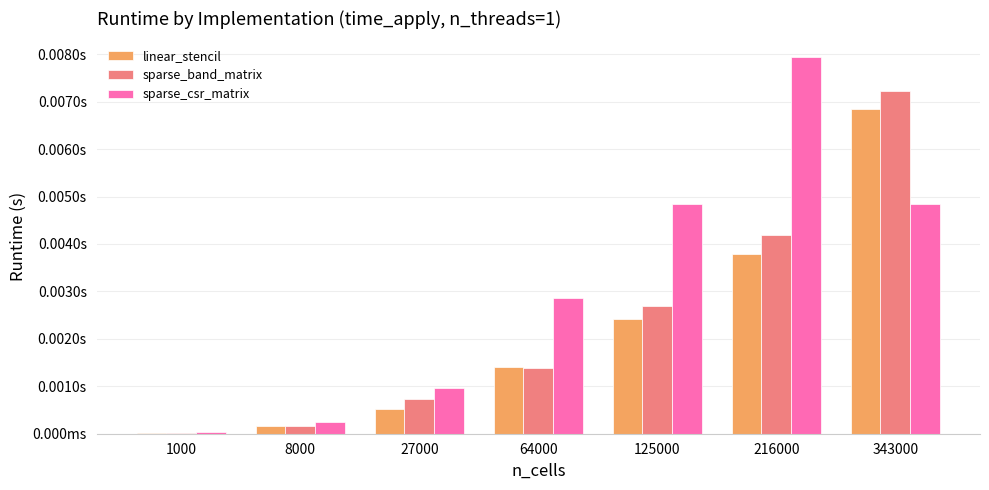

Does the chart contain stacked bars?

No